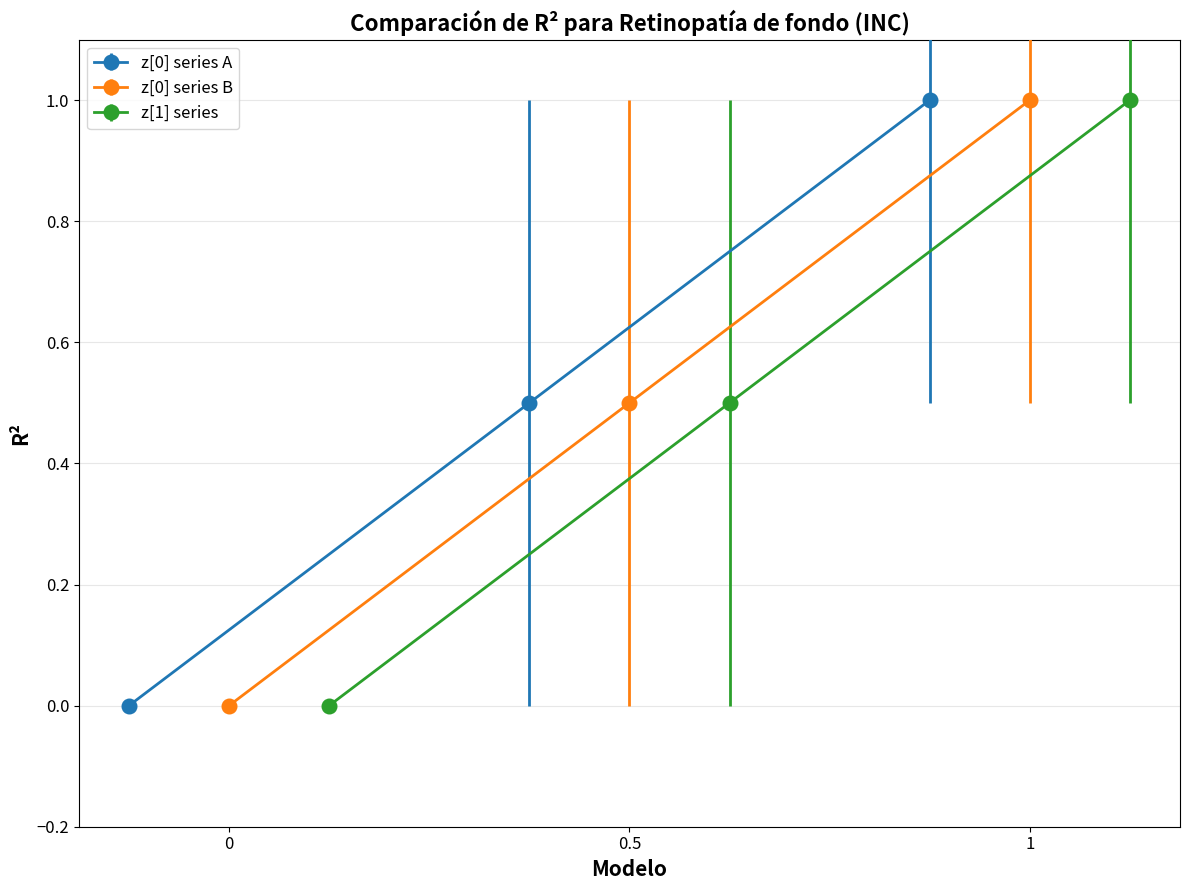

What is the value of the 2nd bar from the left?

0.5